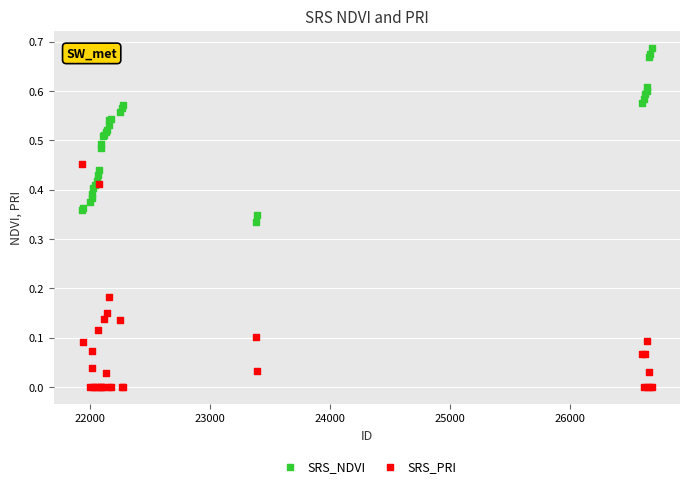

Which series has the widest spread of Y values?

SRS_PRI